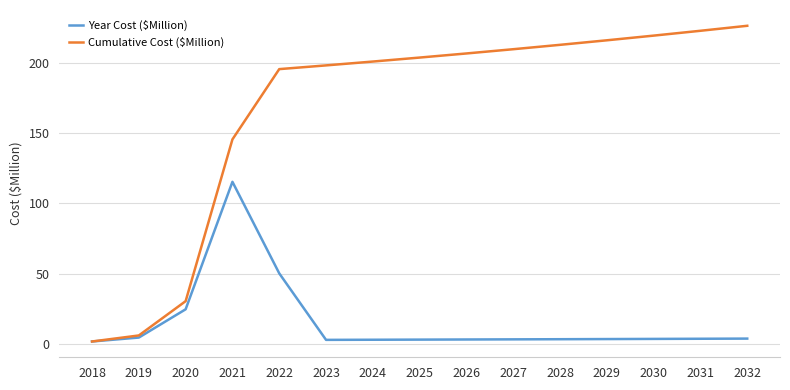

What is the difference between the maximum and minimum values in the Year Cost ($Million) series?

113.9